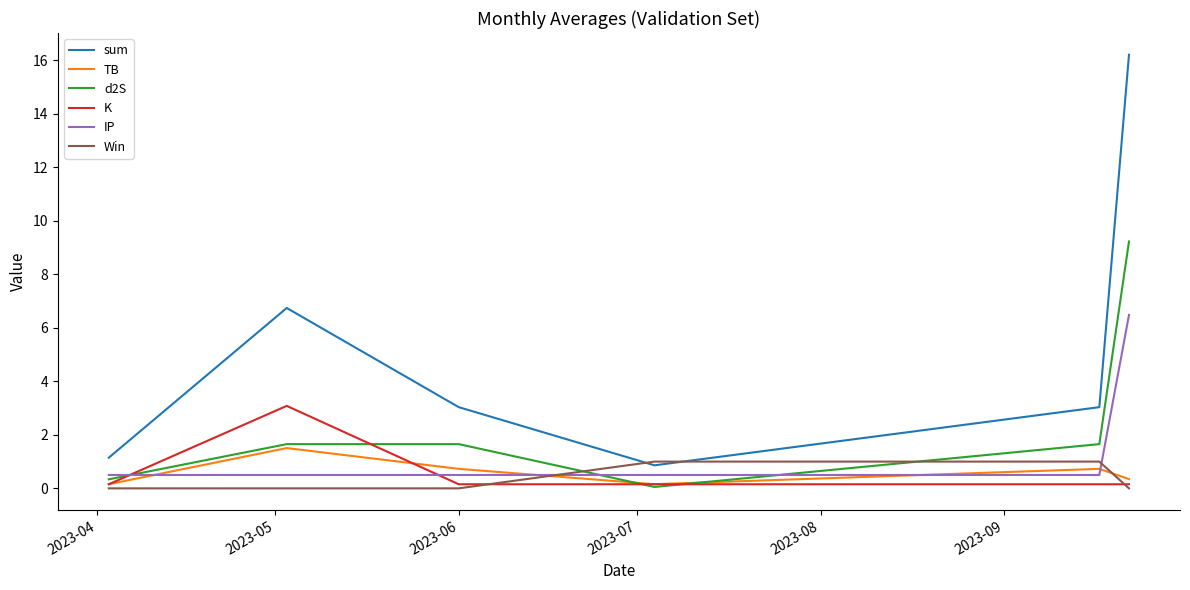

True or false: TB and sum intersect in this chart.

False